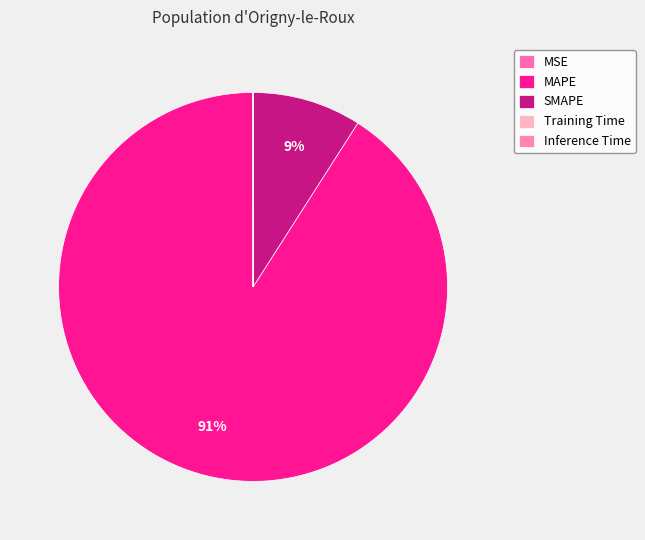

The SMAPE slice represents 9% of the pie. True or false?

True